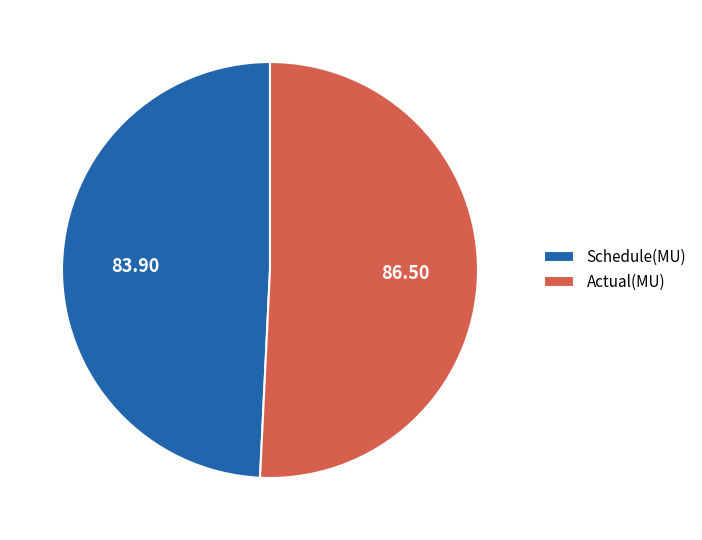

How many segments does this pie chart have?

2